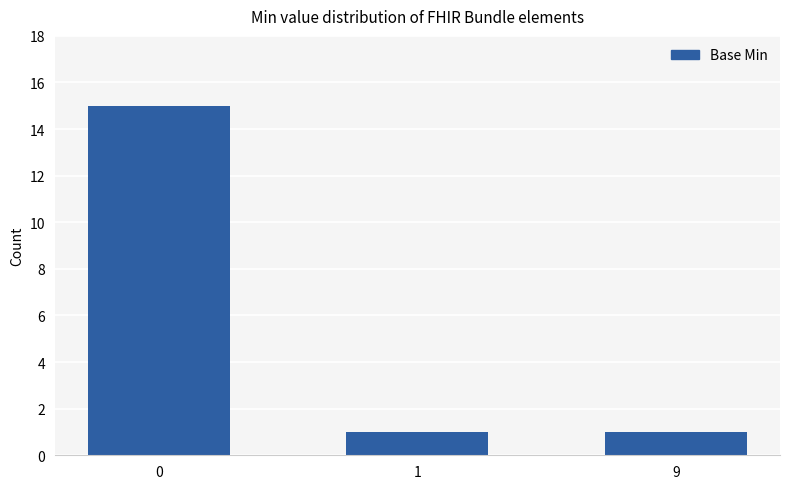

How many values are between 1 and 15?

3